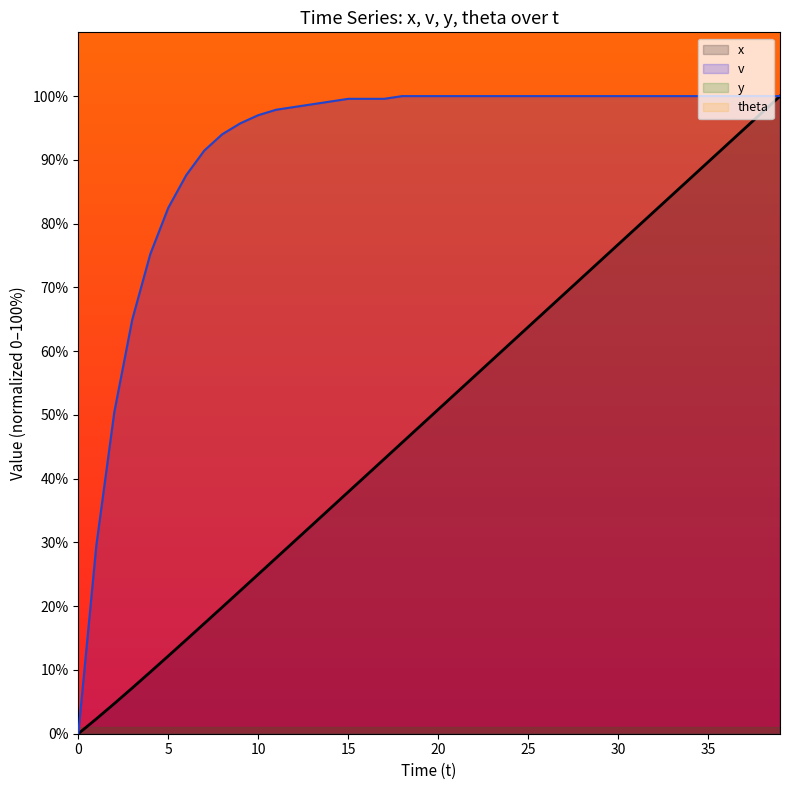

True or false: x and v intersect in this chart.

False